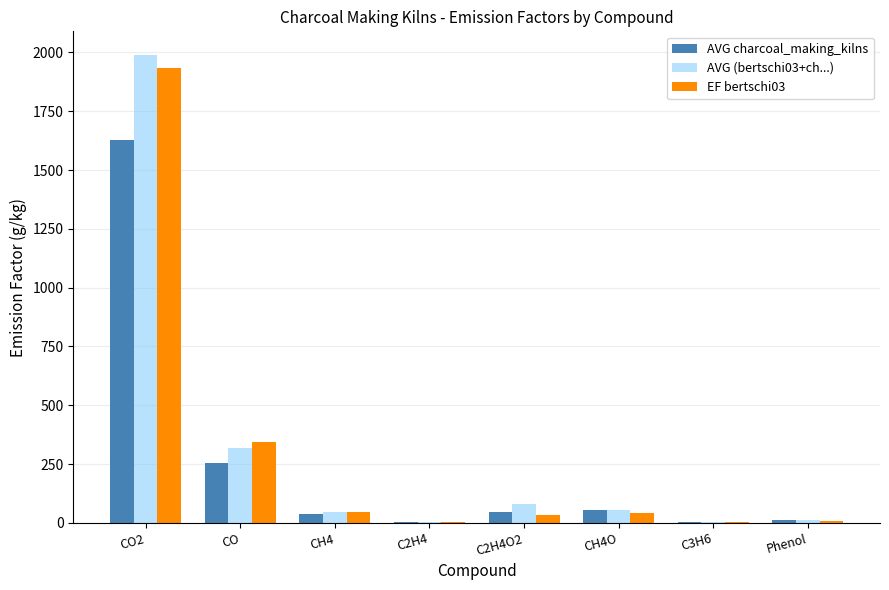

The AVG charcoal_making_kilns series shows 378.6 at CO. True or false?

False